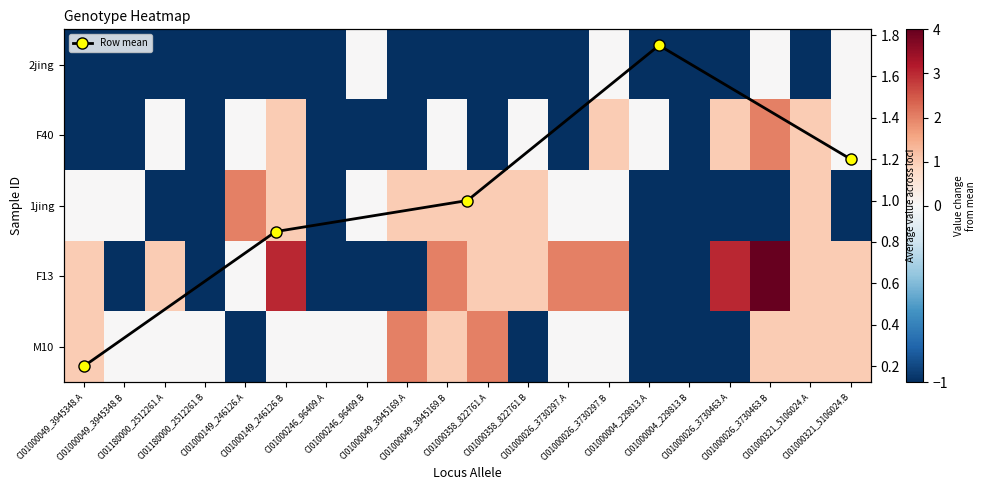

How many series are shown in this chart?

5